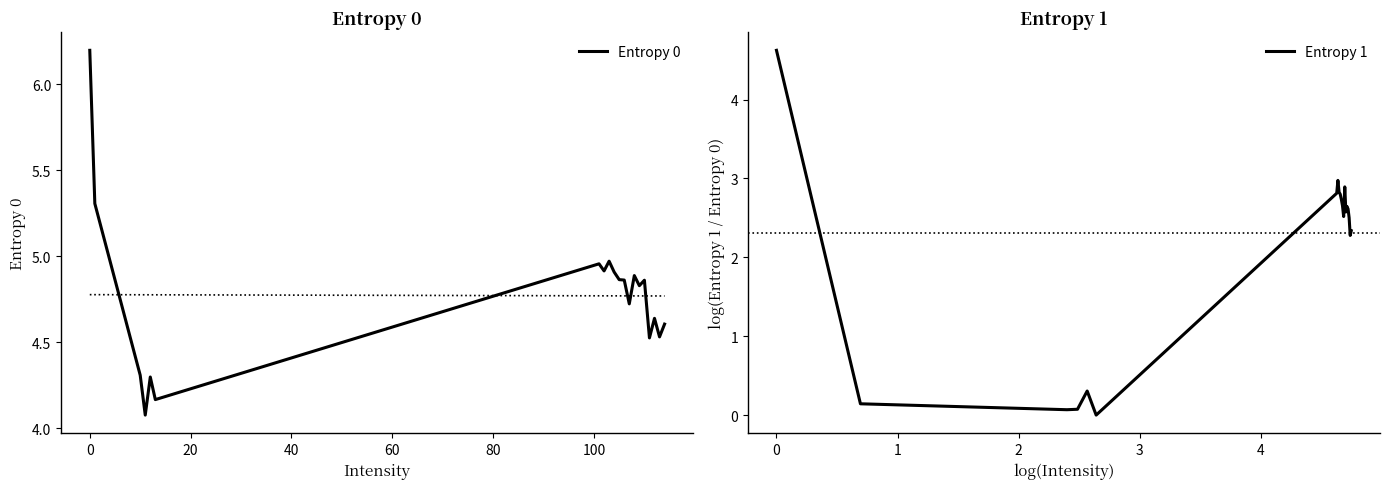

True or false: Entropy 1 and Entropy 0 intersect in this chart.

False